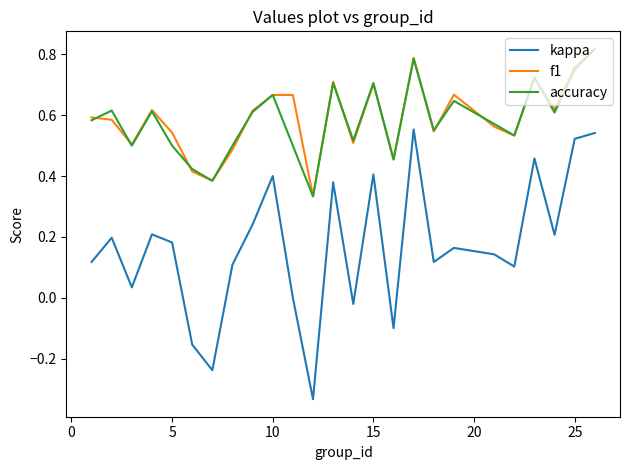

Which series has the widest spread of values?

kappa